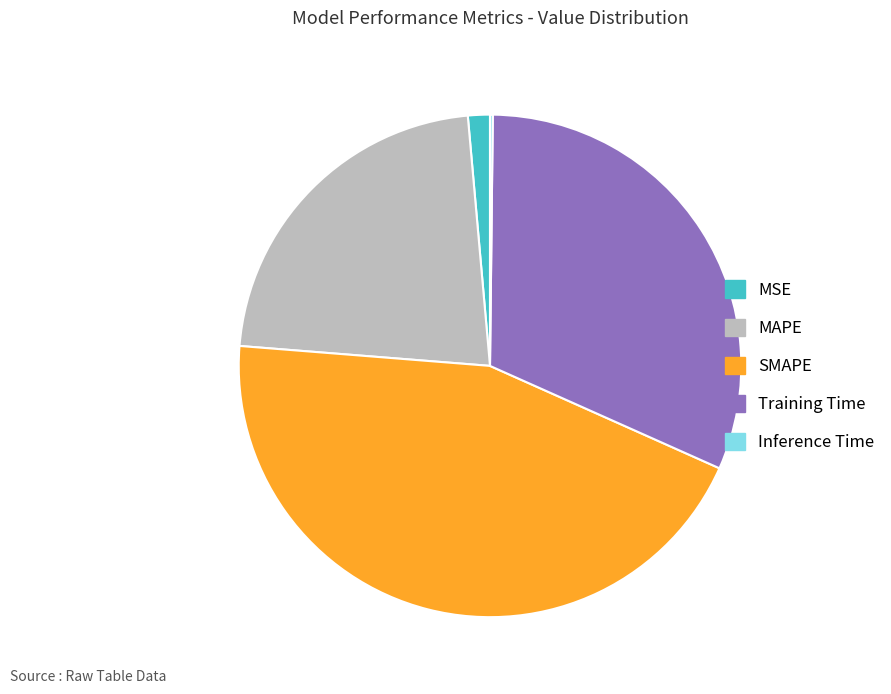

Do SMAPE and MAPE together represent more than half of the pie?

Yes